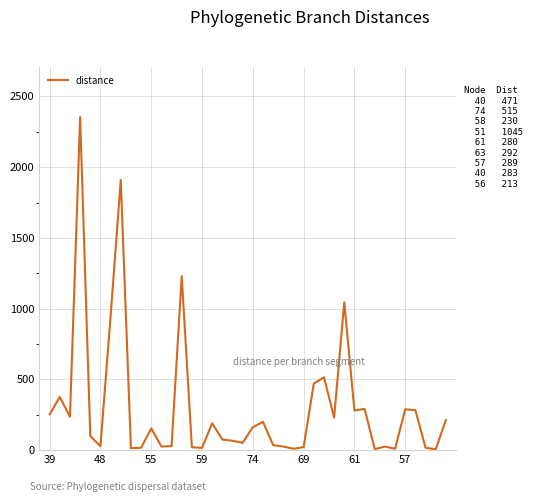

What is the maximum value shown in the chart?

2354.9